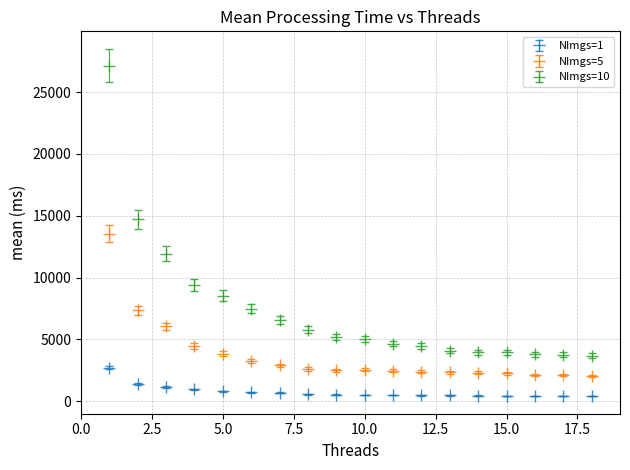

Which series has the largest total across all categories?

NImgs=10